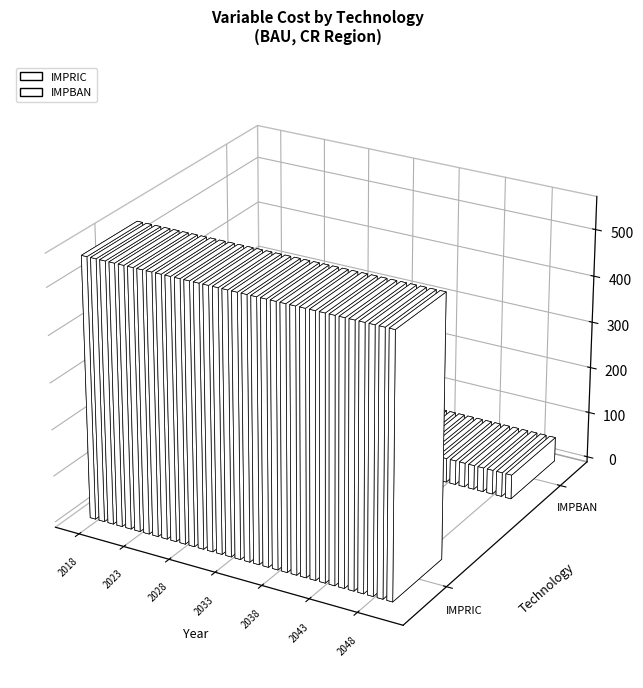

True or false: IMPRIC has a value of 360.6 at 13.

False